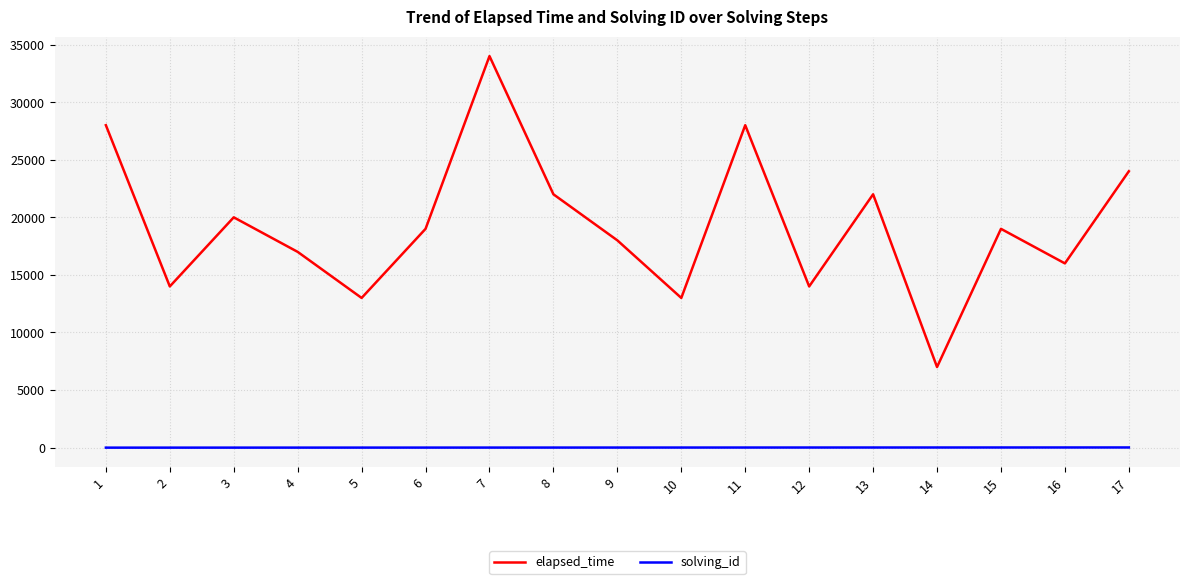

Where is elapsed_time nearest to the value 20500?

3